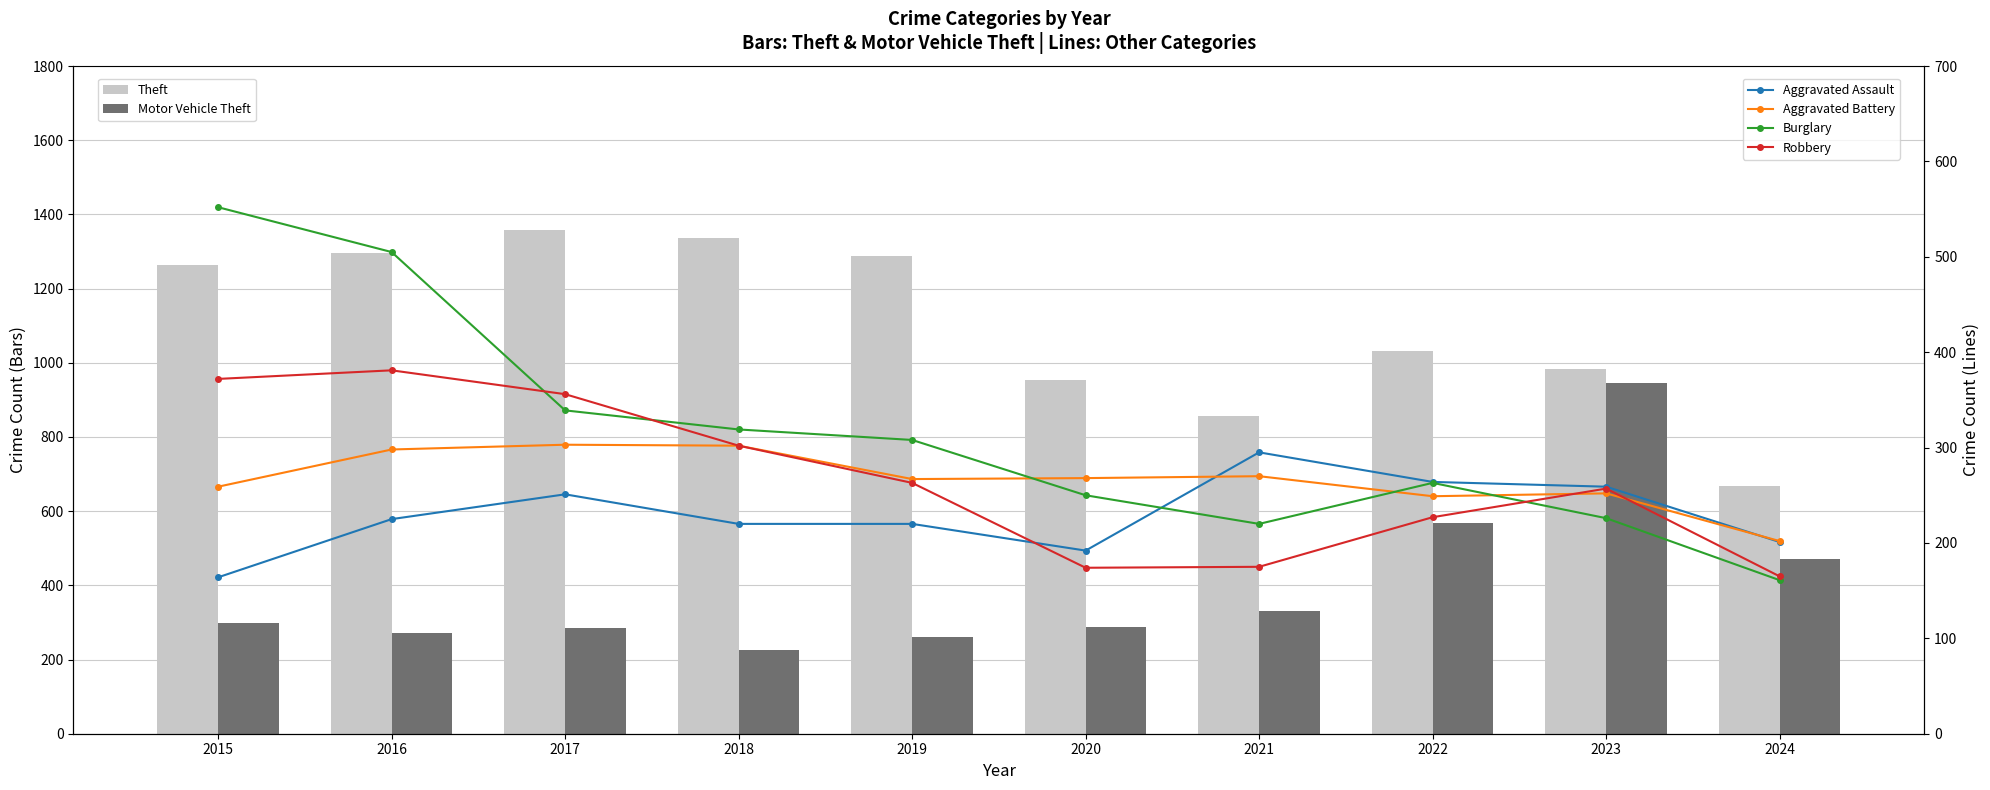

Which has a higher value, 2022 or 2020?

2022